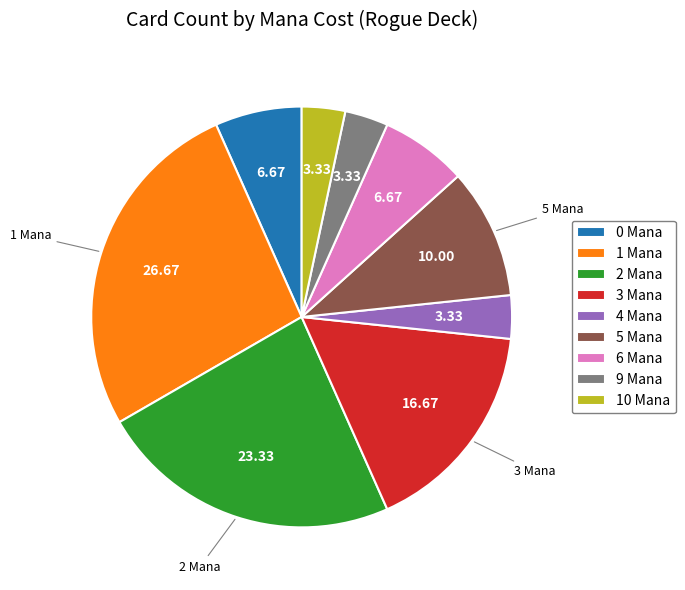

Which has a higher value, 0 Mana or 2 Mana?

2 Mana